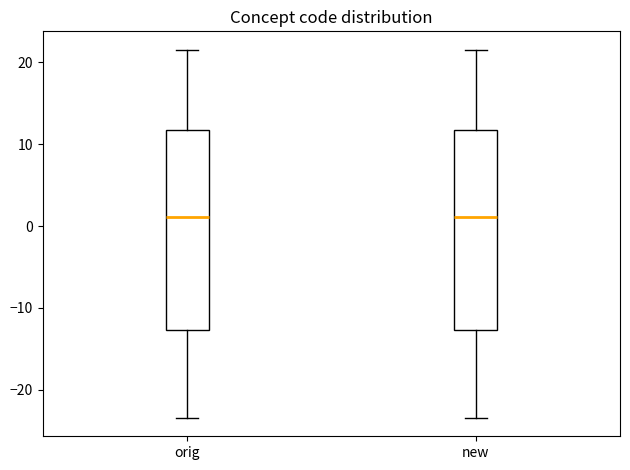

Reading left to right, read every box against the y-axis: the position of its median line, the range the box covers, and the ends of its whiskers. The values are not printed on the chart, so give them approximately, as read against the axis.

orig: median 1, box -13 to 12, whiskers -23 to 22
new: median 1, box -13 to 12, whiskers -23 to 22